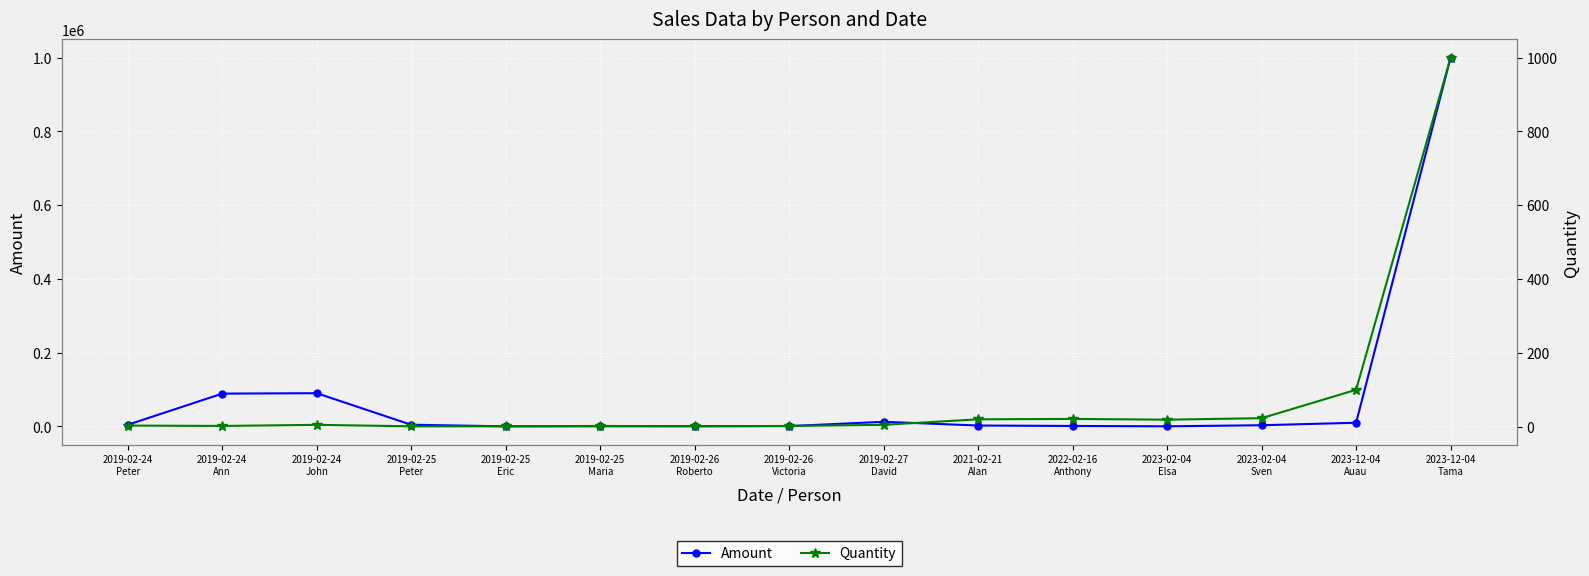

At which label does Amount first exceed 3219?

2019-02-24
Peter